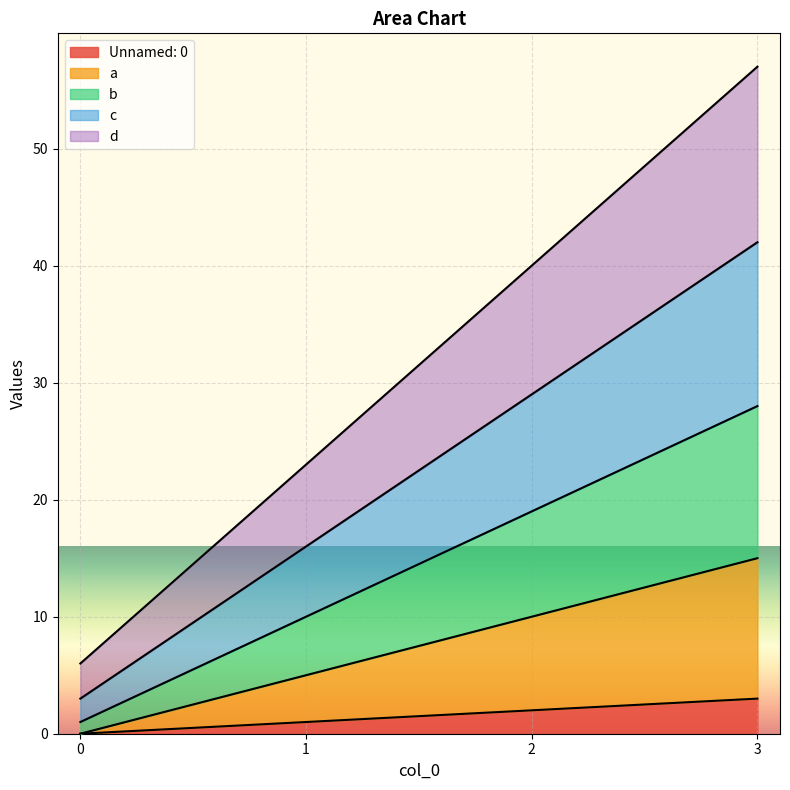

What is the total value across all series at 2?

40